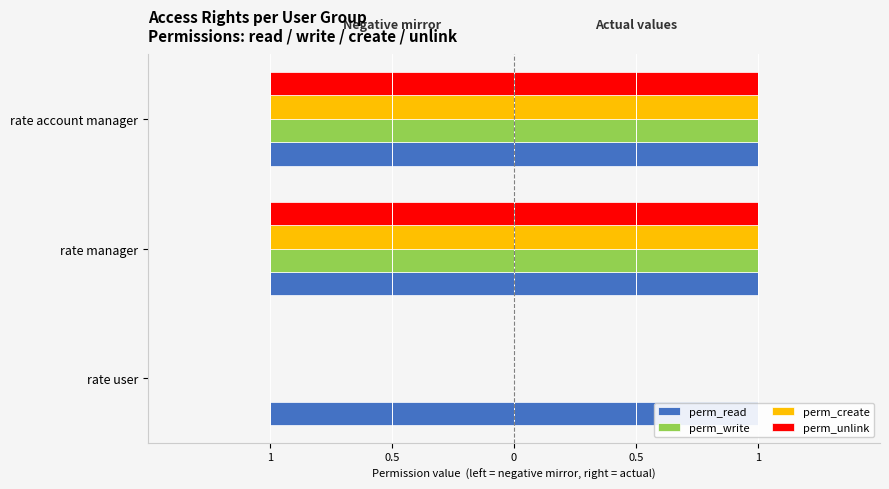

Which series changed the most between 0.5 and 0?

perm_read